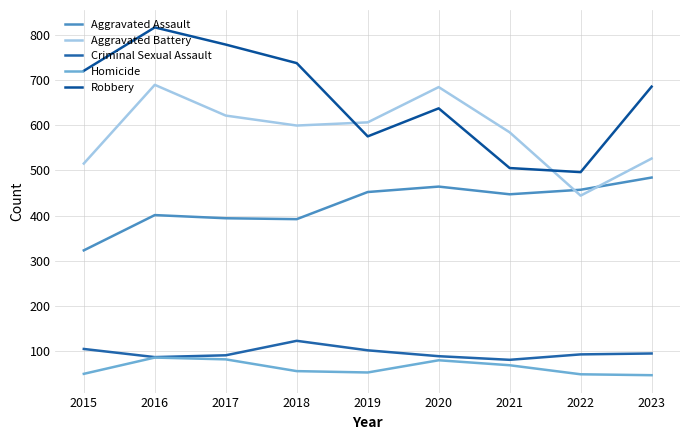

What is the highest value of the Criminal Sexual Assault series?

123